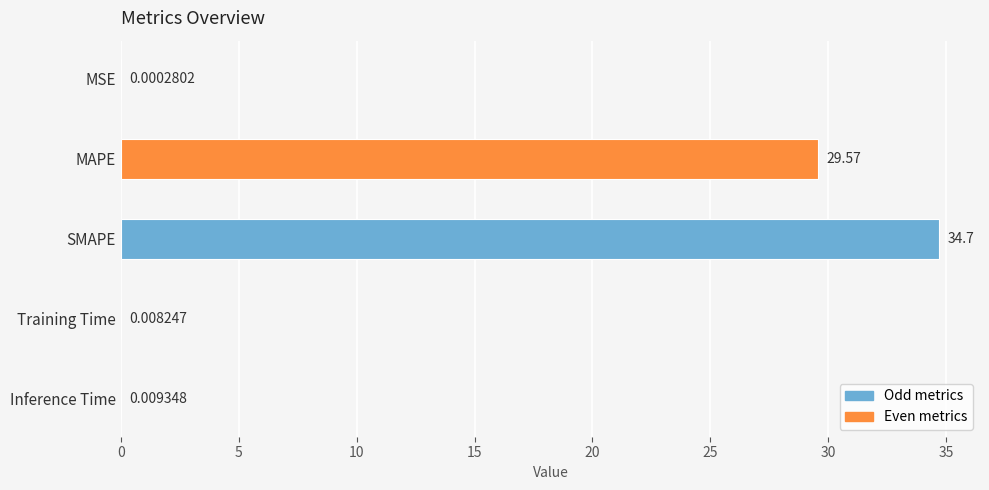

What is the sum of the values at SMAPE and MSE?

34.7